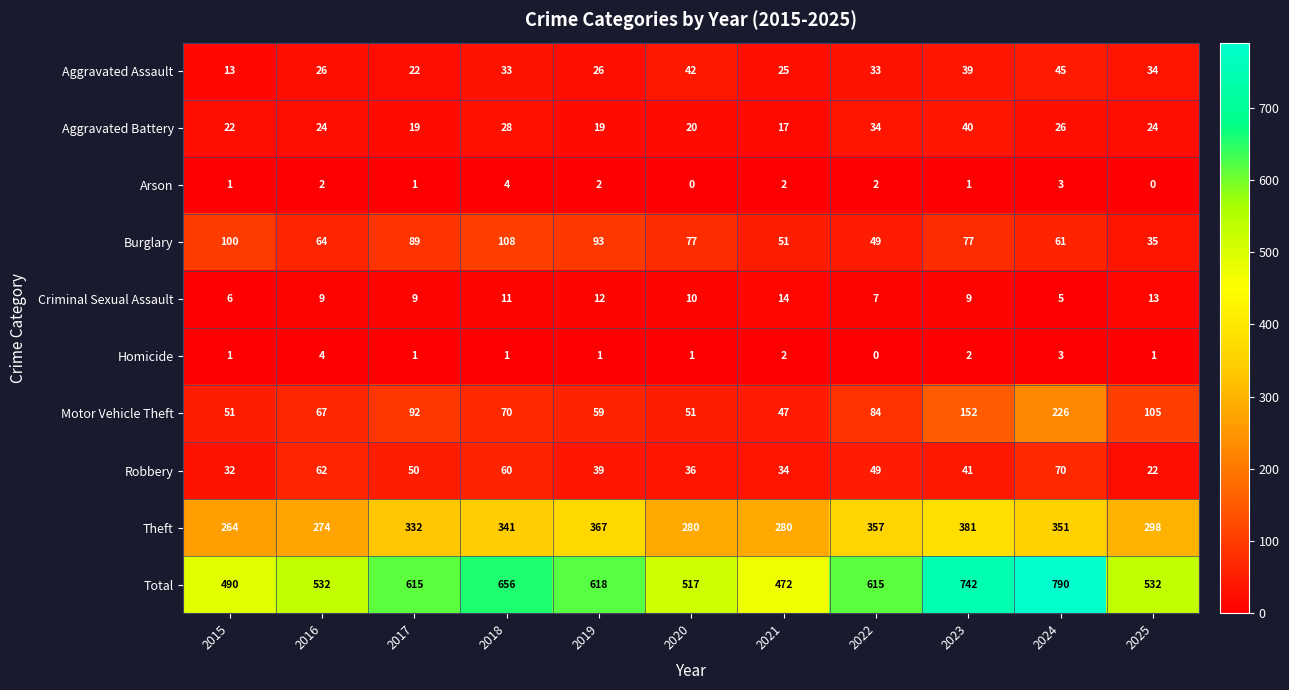

At which category does the chart reach its peak across all series?

2024